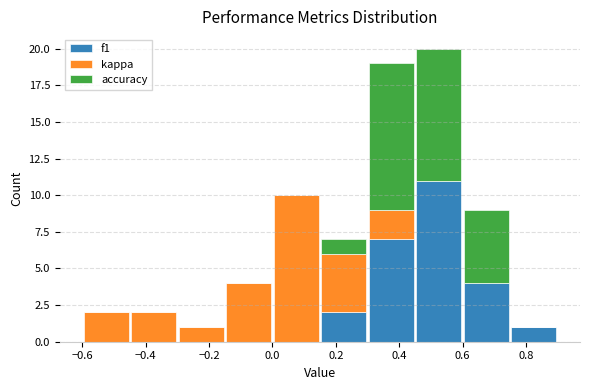

What is the total height of the stacked bar covering 0.60 to 0.75 on the x-axis? Neither the bar edges nor the heights are printed on the chart, so give them approximately, as read against the axes.

9